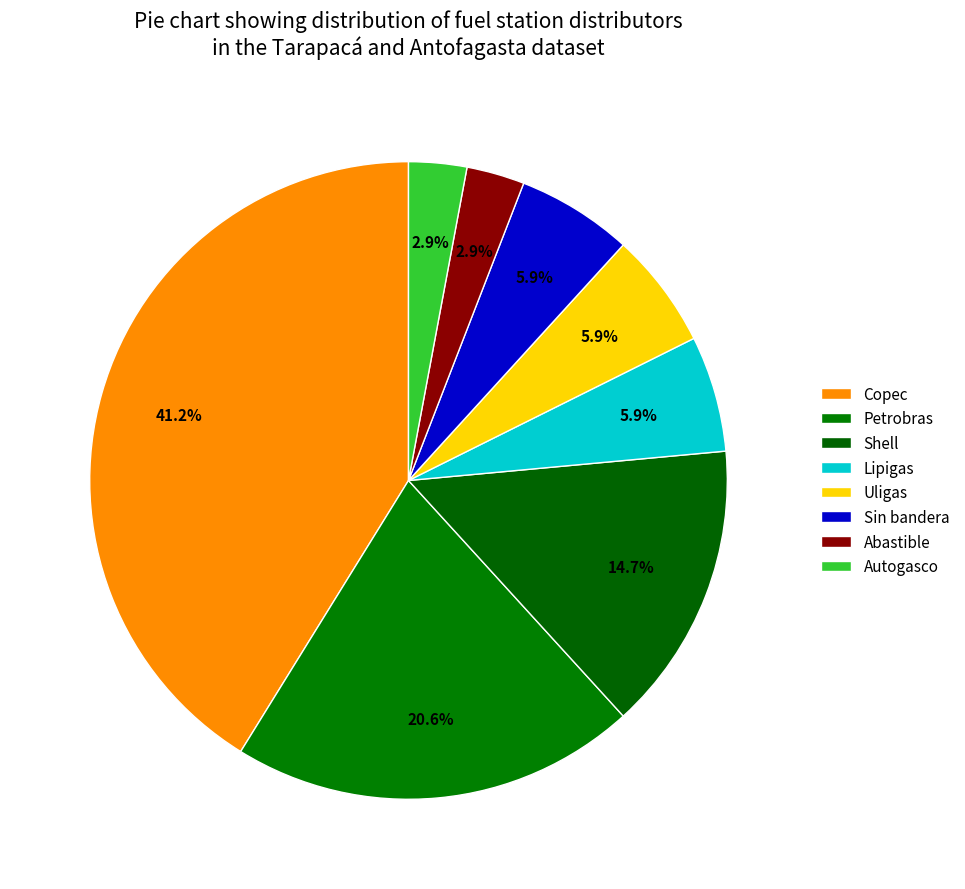

How many segments does this pie chart have?

8